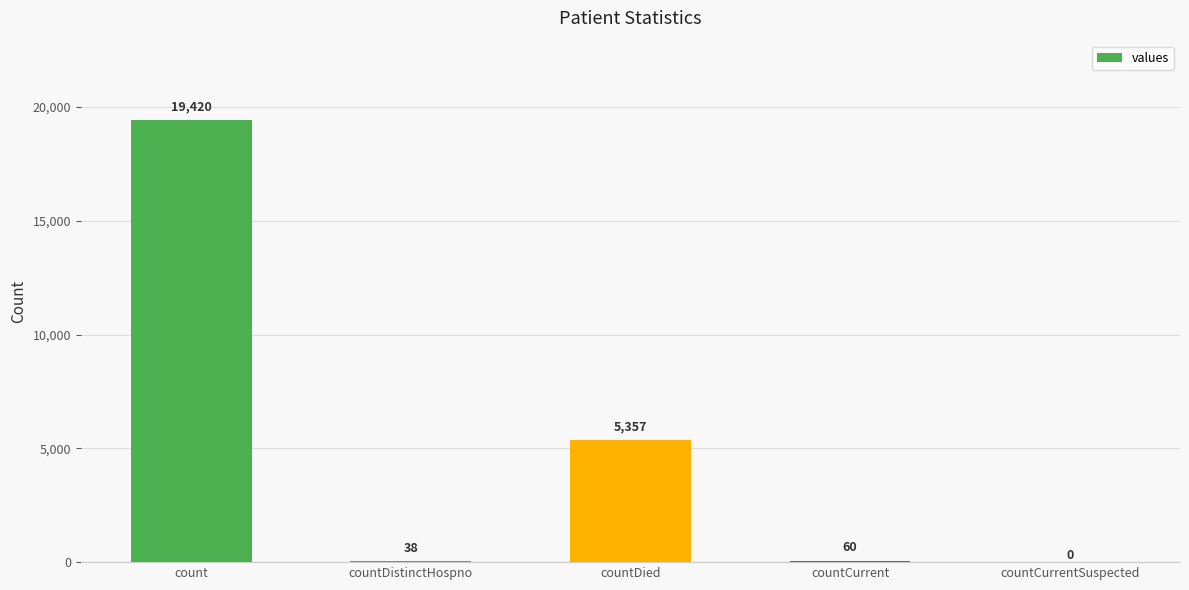

Which label corresponds to the largest value in the chart?

count